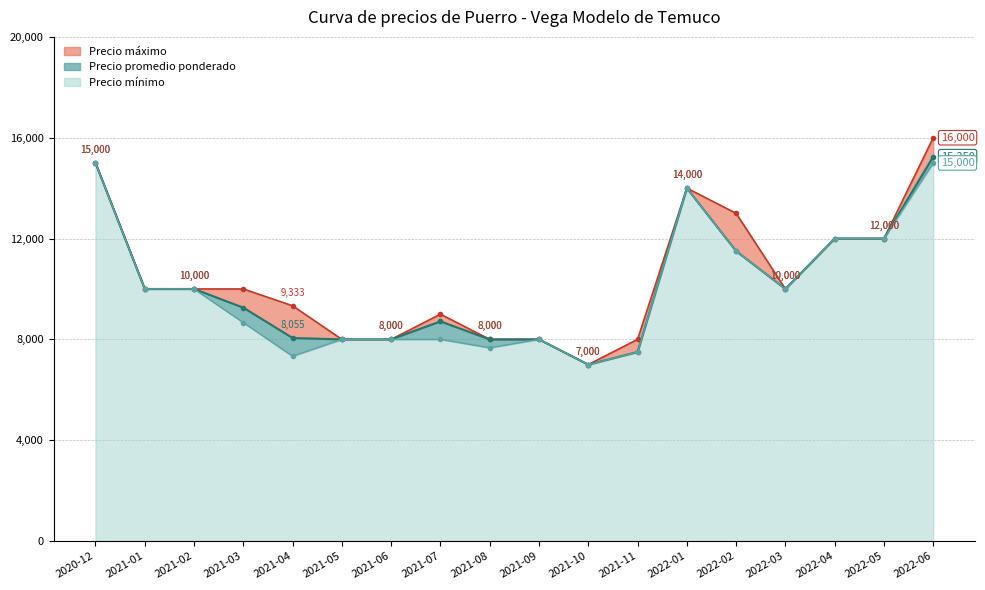

List the labels in order of Precio máximo value, smallest first.

2021-10, 2021-05, 2021-06, 2021-08, 2021-09, 2021-11, 2021-07, 2021-04, 2021-01, 2021-02, 2021-03, 2022-03, 2022-04, 2022-05, 2022-02, 2022-01, 2020-12, 2022-06